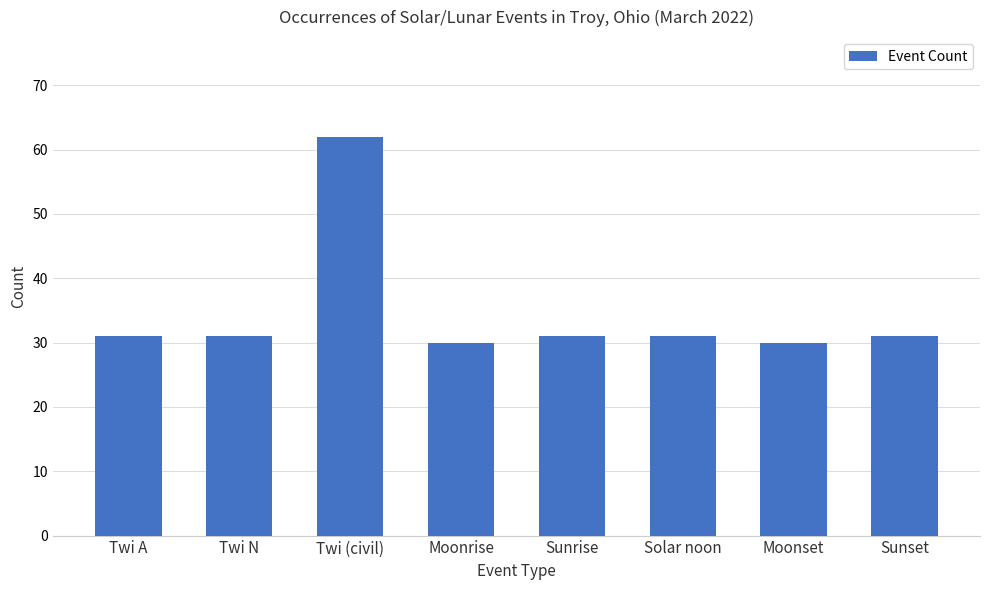

What position from the left is Twi (civil)?

3